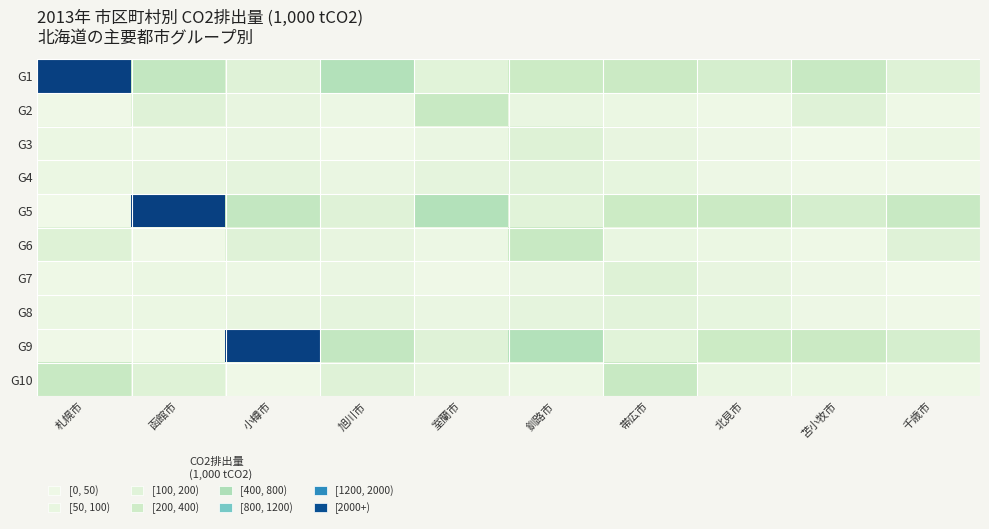

At which category is the sum across all series the highest?

小樽市